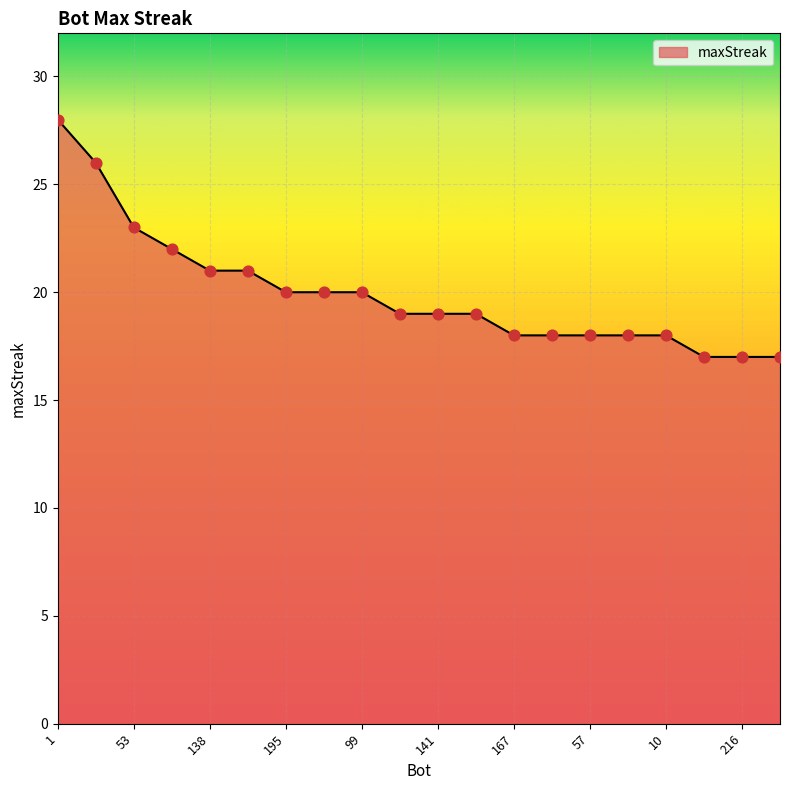

What is the maximum value shown in the chart?

28